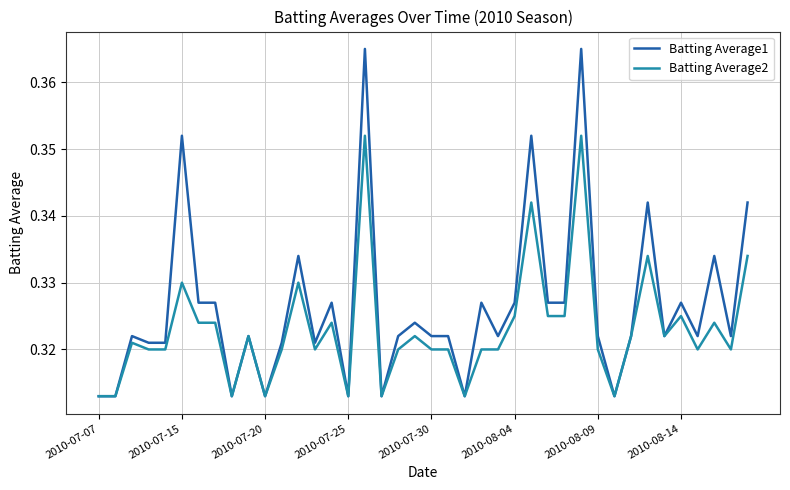

Which series has the largest range (max minus min)?

Batting Average1